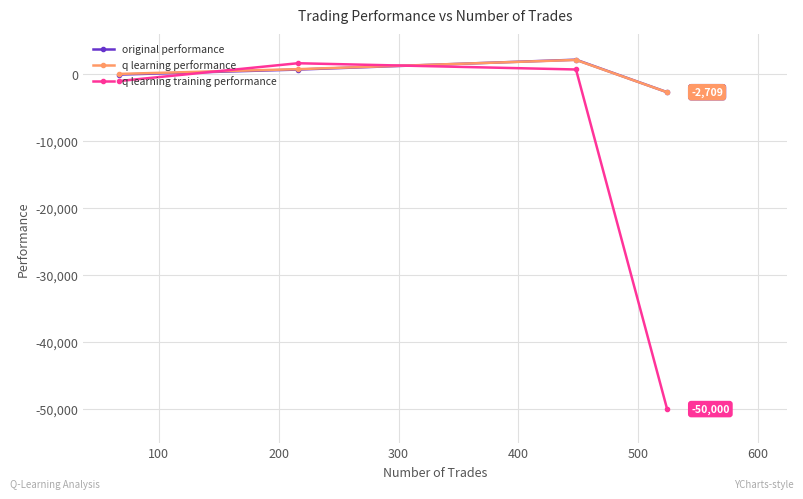

How many categories are shown in the chart?

4